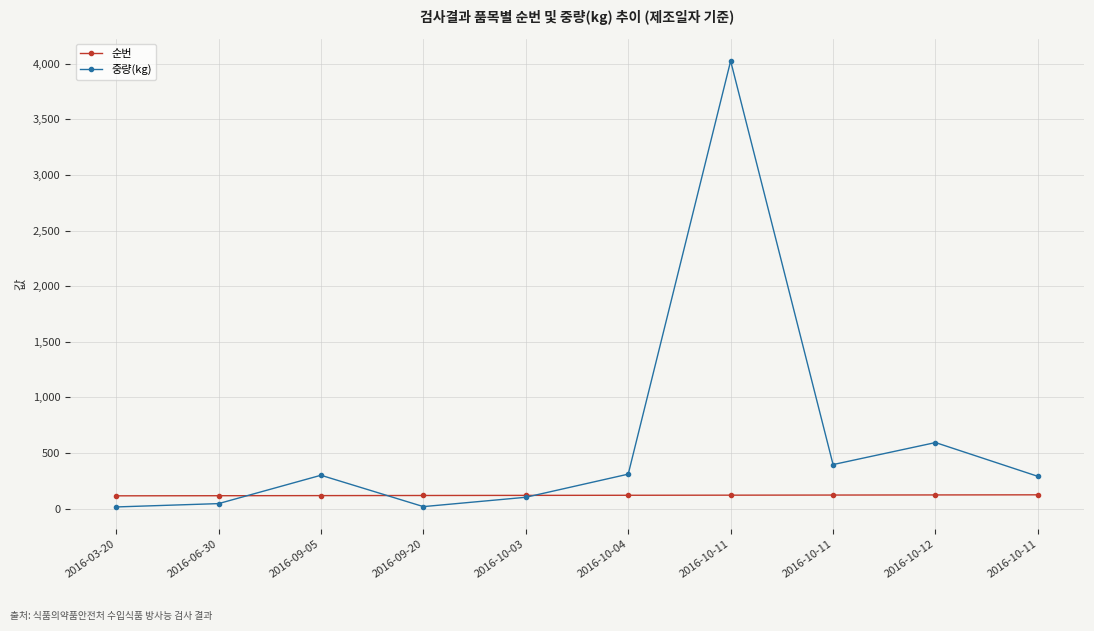

How many intersections are there between 순번 and 중량(kg)?

3